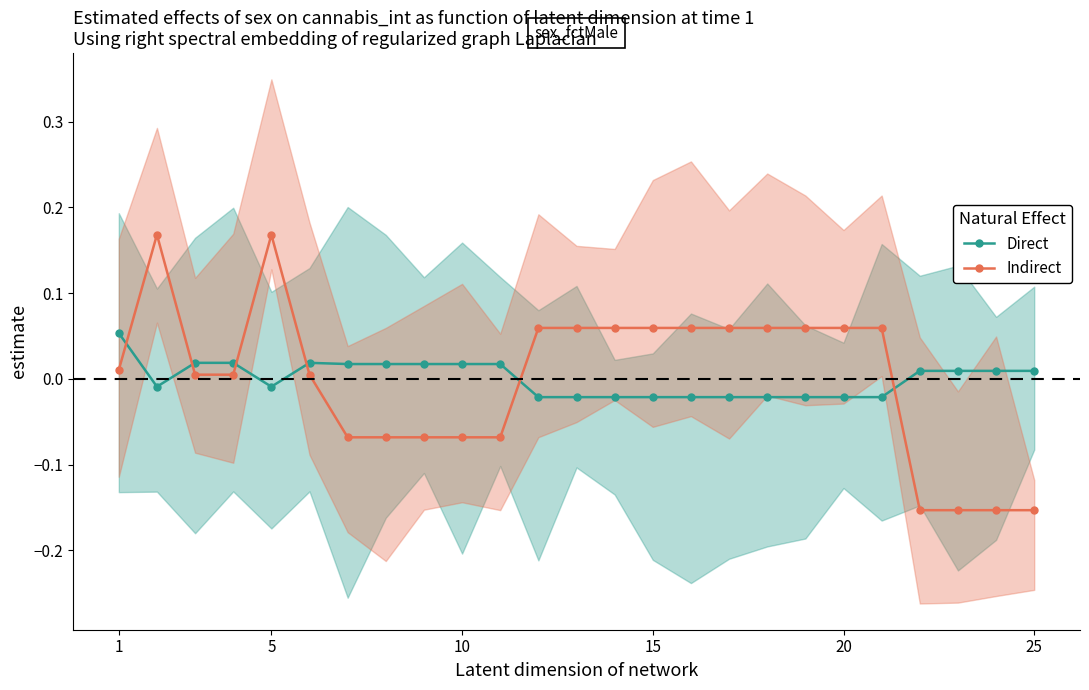

How many times do Indirect and Direct cross each other?

6